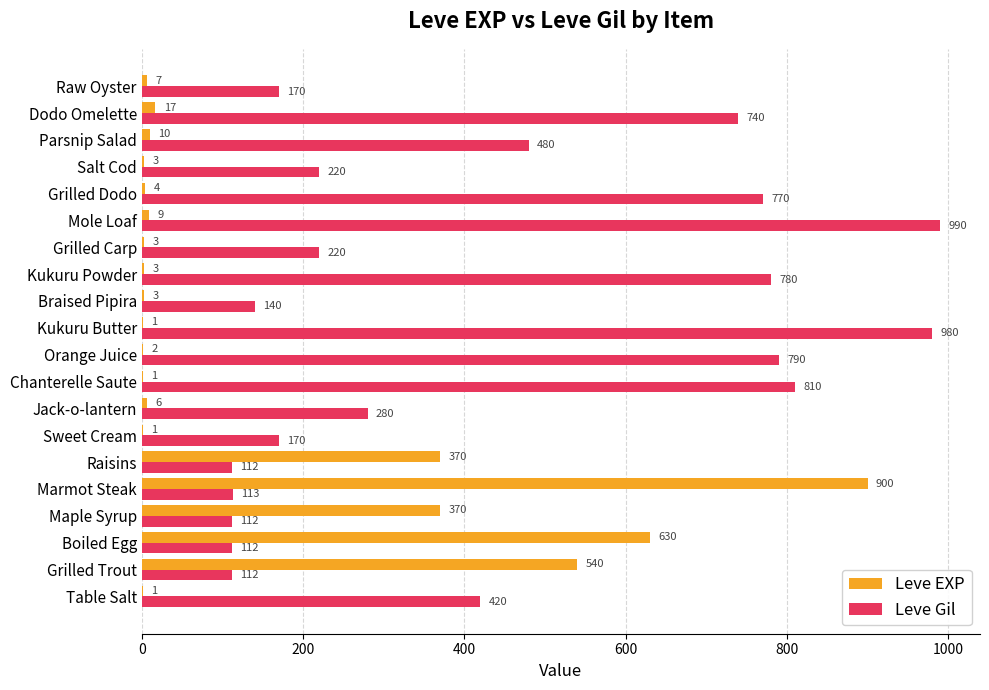

What is the greatest value displayed?

990